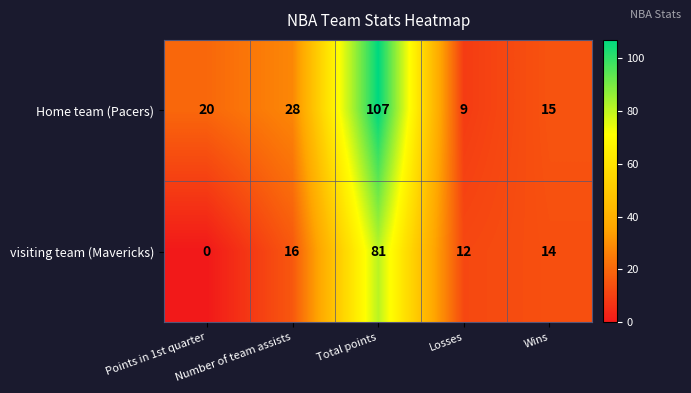

At how many categories does at least one series exceed 90?

1